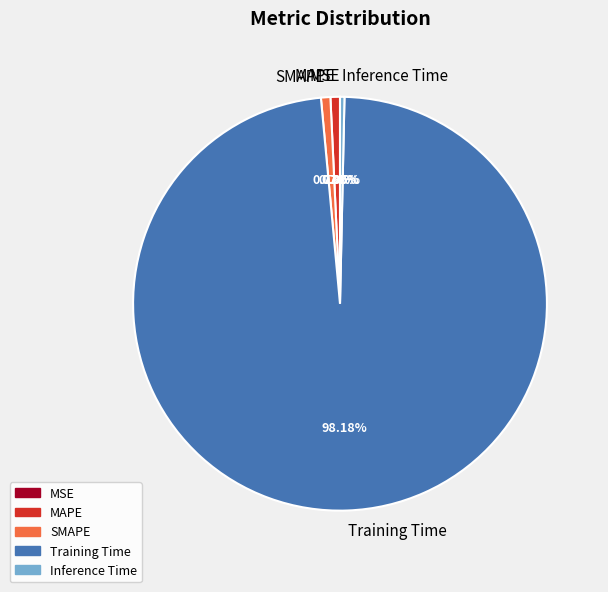

Which slice is the largest?

Training Time